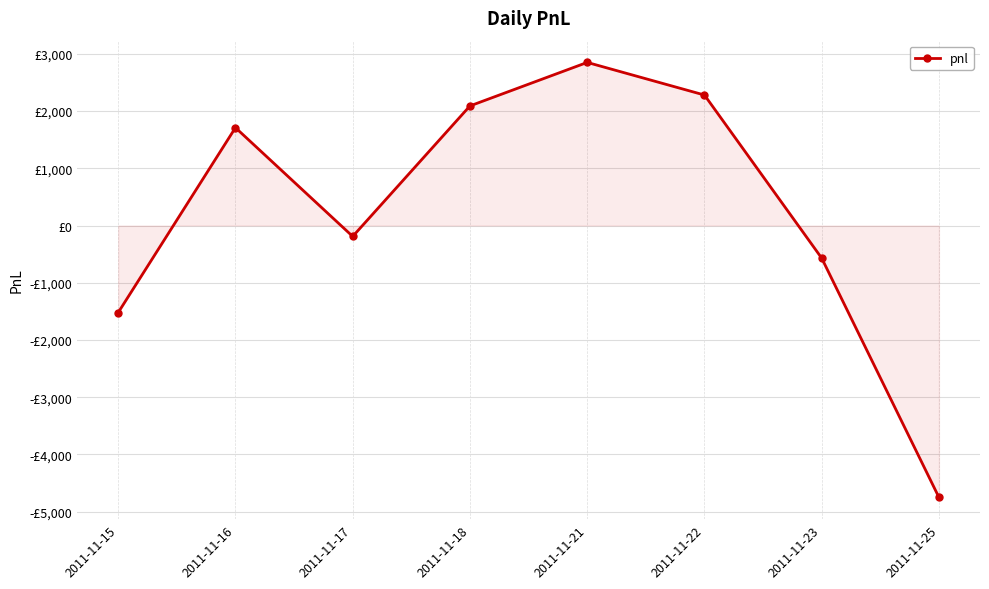

List the labels in order of value, smallest first.

2011-11-25, 2011-11-15, 2011-11-23, 2011-11-17, 2011-11-16, 2011-11-18, 2011-11-22, 2011-11-21